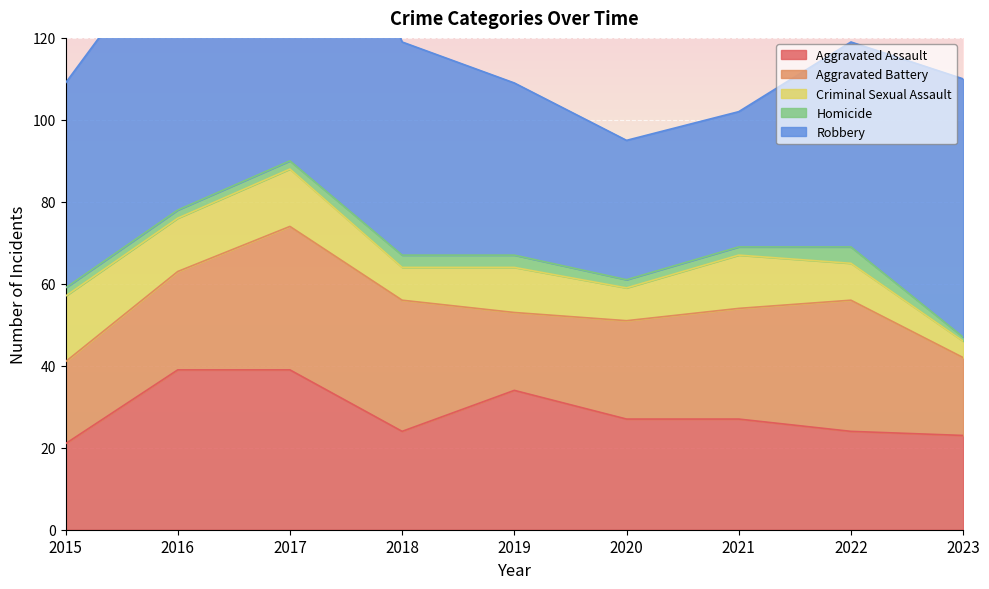

What are all the series names shown in the legend?

Aggravated Assault, Aggravated Battery, Criminal Sexual Assault, Homicide, Robbery